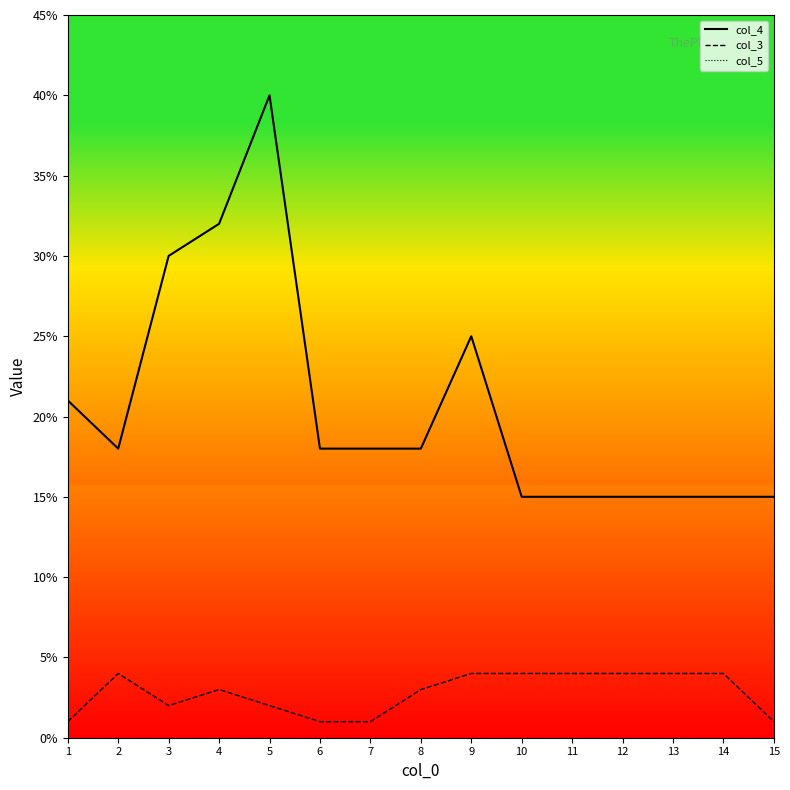

Which has a higher value, 7 or 13?

7